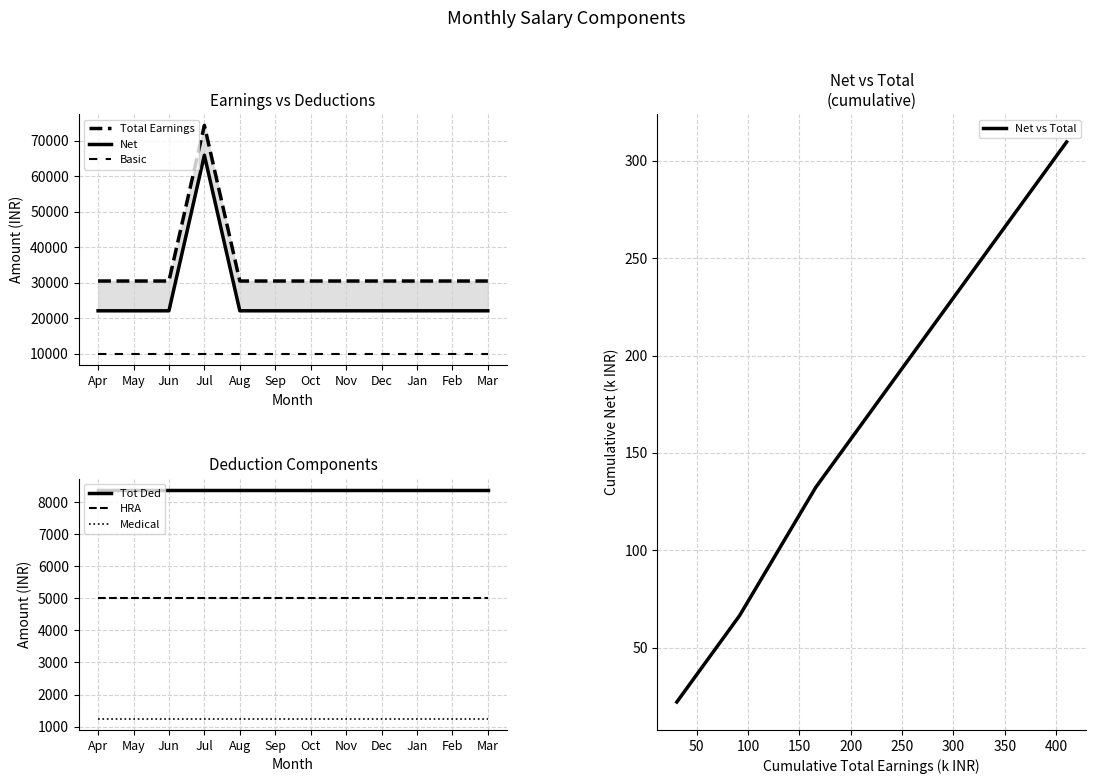

What is the lowest value of the Net series?

22151